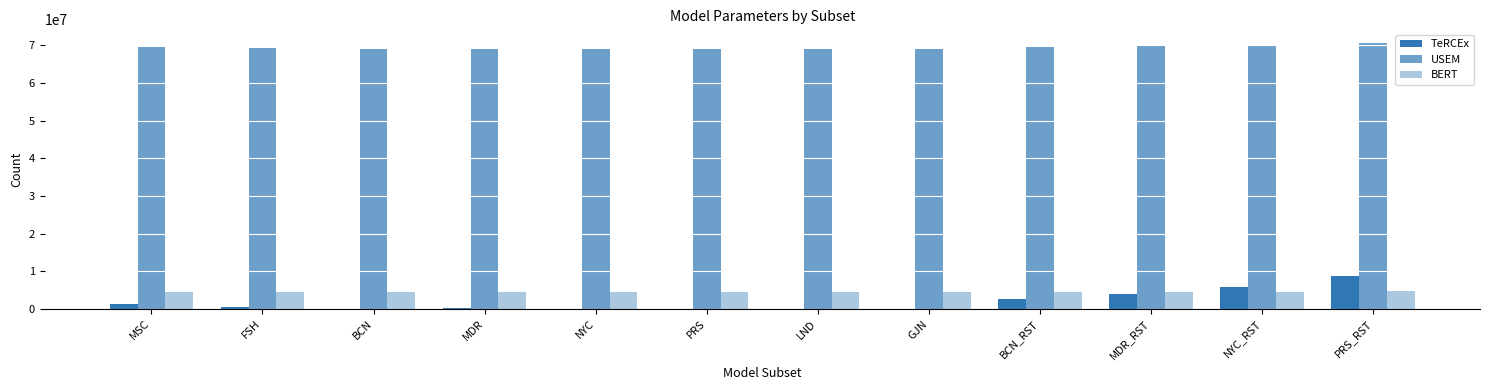

Reading left to right, what are all the values shown in this chart?

TeRCEx: MSC=1451536	FSH=523146	BCN=85140	MDR=166294	NYC=70500	PRS=41392	LND=45927	GJN=95360	BCN_RST=2780166	MDR_RST=4098072	NYC_RST=5808110	PRS_RST=8749230
USEM: MSC=69454596	FSH=69289410	BCN=68971350	MDR=68995974	NYC=68965707	PRS=68953908	LND=68959551	GJN=69003669	BCN_RST=69605418	MDR_RST=69765474	NYC_RST=69945537	PRS_RST=70679127
BERT: MSC=4518532	FSH=4476994	BCN=4397014	MDR=4403206	NYC=4395595	PRS=4392628	LND=4394047	GJN=4405141	BCN_RST=4556458	MDR_RST=4596706	NYC_RST=4641985	PRS_RST=4826455